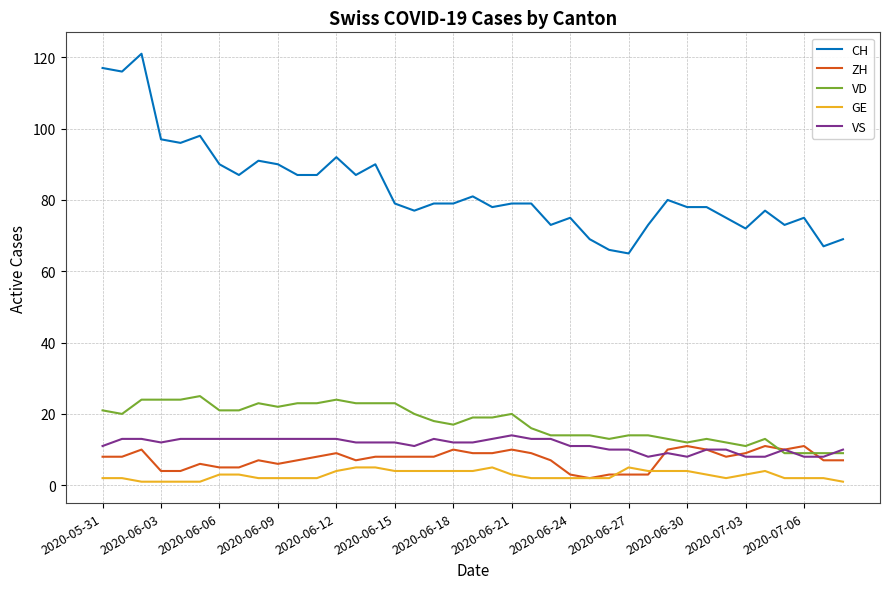

True or false: CH and GE intersect in this chart.

False